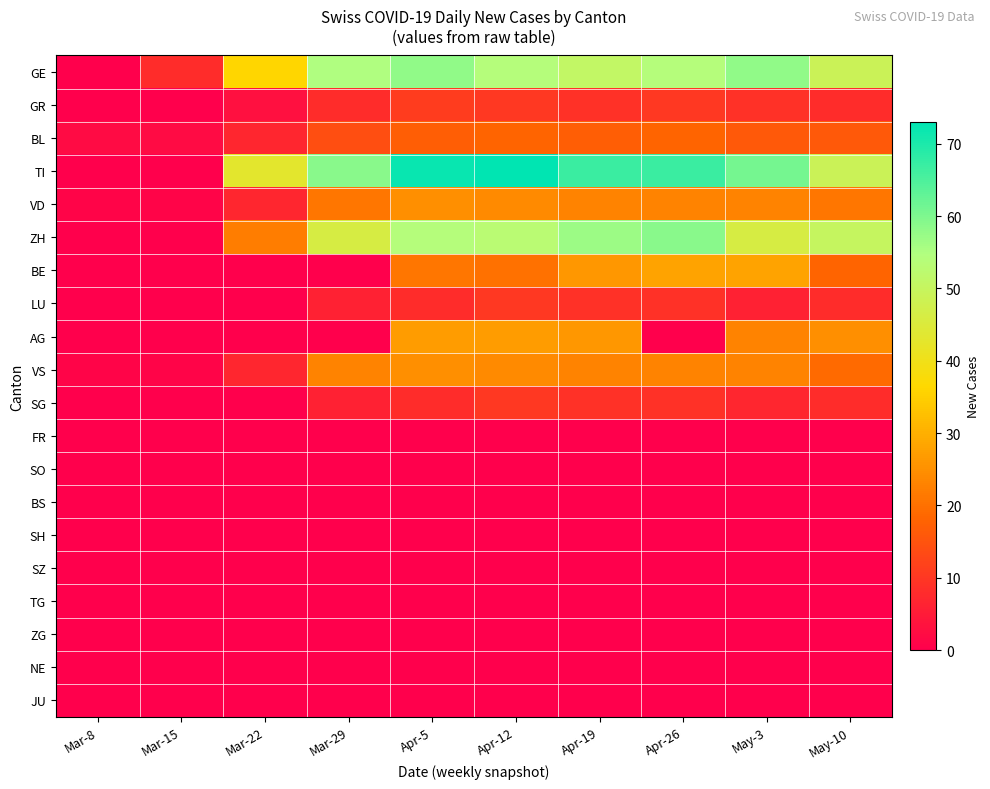

Which has a higher value, May-10 or Apr-26?

Apr-26